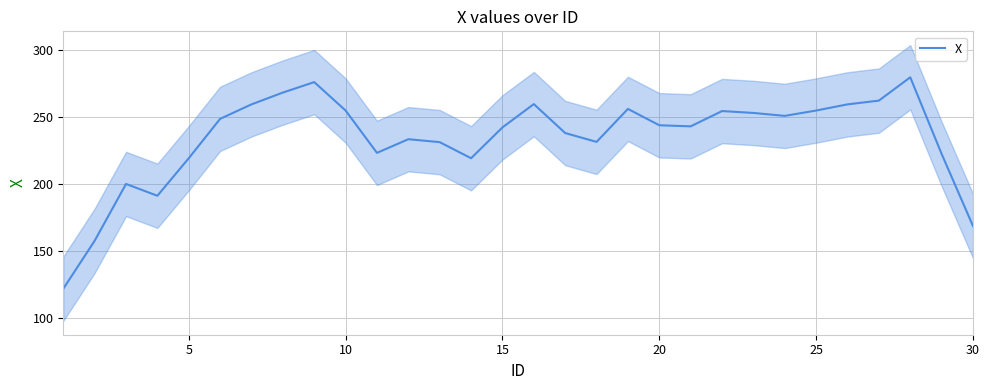

Count the number of categories in the chart.

30